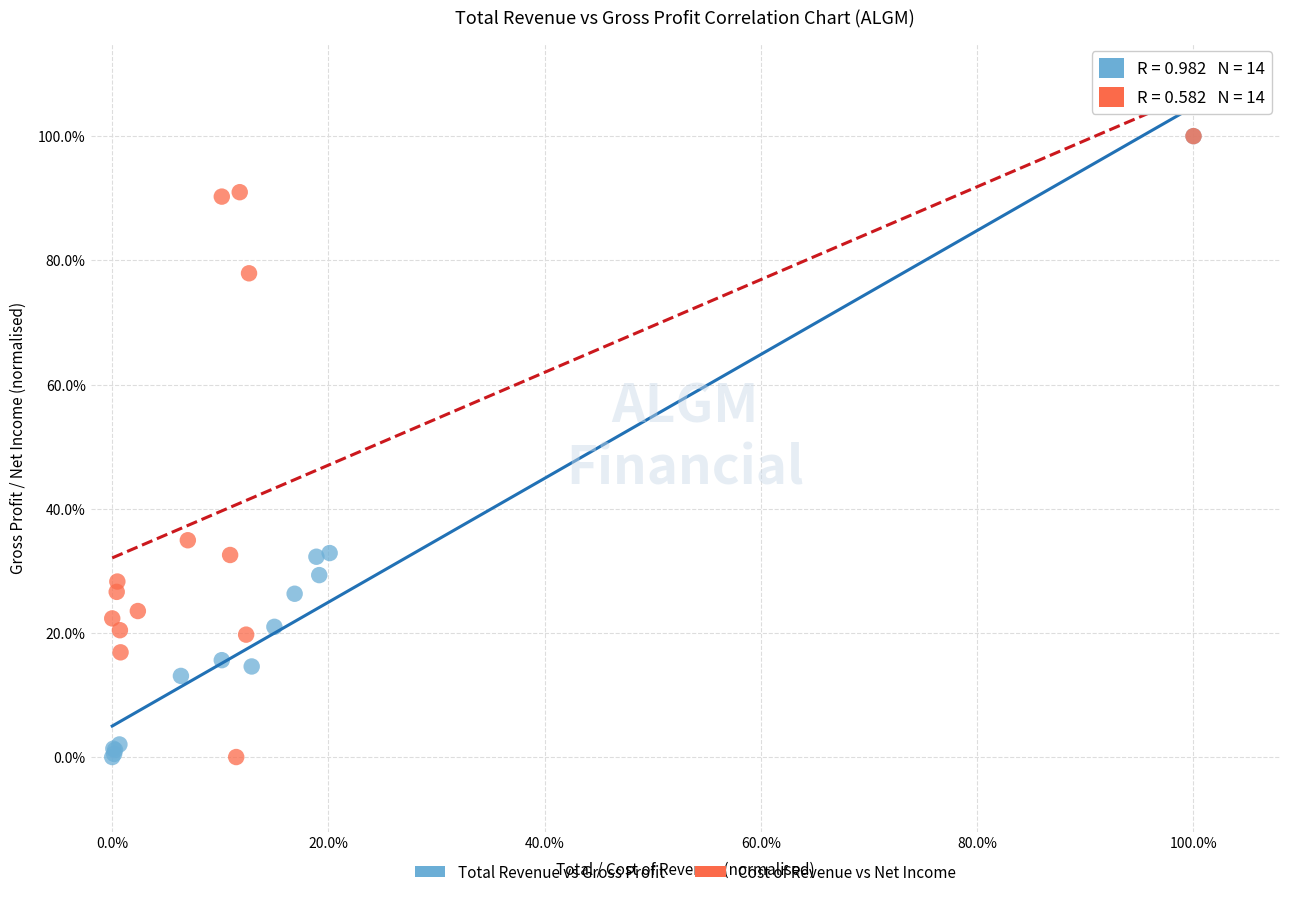

What are all the series names shown in the legend?

Total Revenue vs Gross Profit, Cost of Revenue vs Net Income